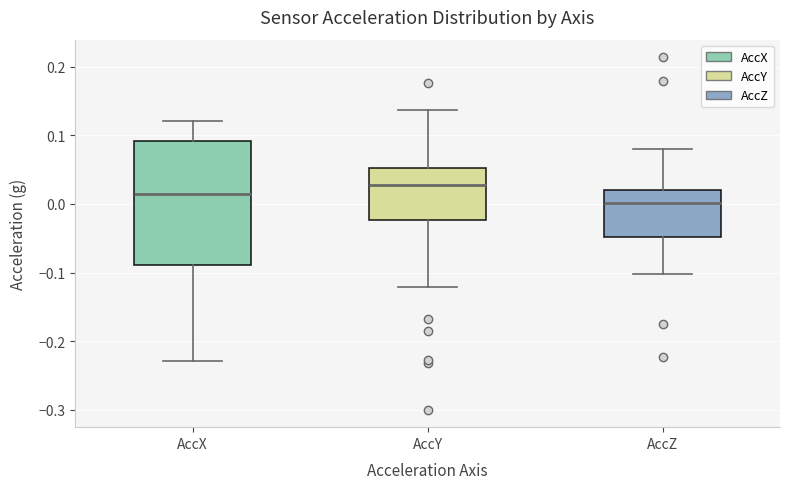

Reading left to right, read every box against the y-axis: the position of its median line, the range the box covers, and the ends of its whiskers. The values are not printed on the chart, so give them approximately, as read against the axis.

AccX: median 0.01, box -0.09 to 0.09, whiskers -0.23 to 0.12
AccY: median 0.03, box -0.02 to 0.05, whiskers -0.12 to 0.14
AccZ: median 0.00, box -0.05 to 0.02, whiskers -0.10 to 0.08